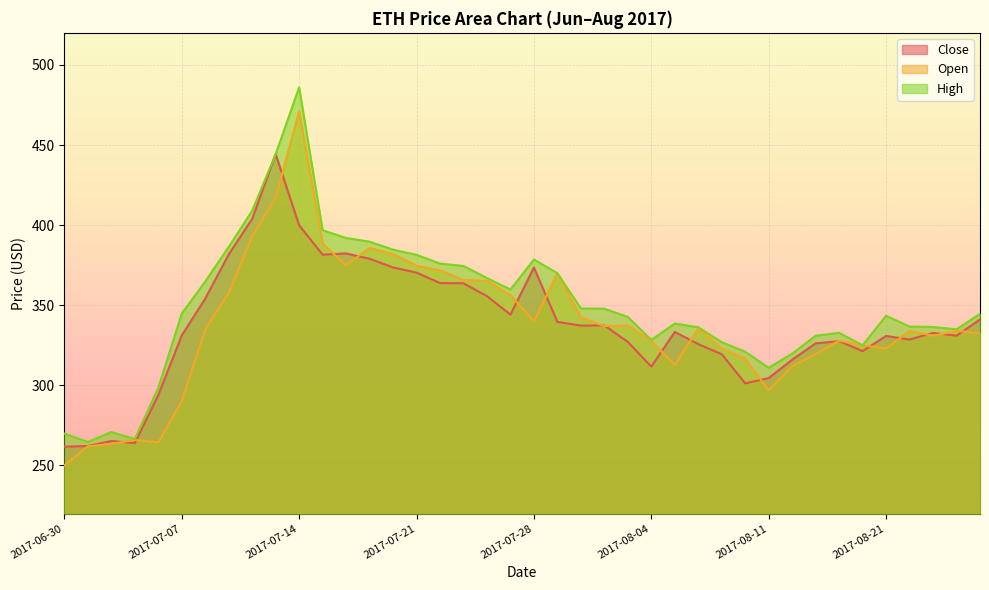

True or false: Open has a value of 342.5 at 2017-08-01.

True